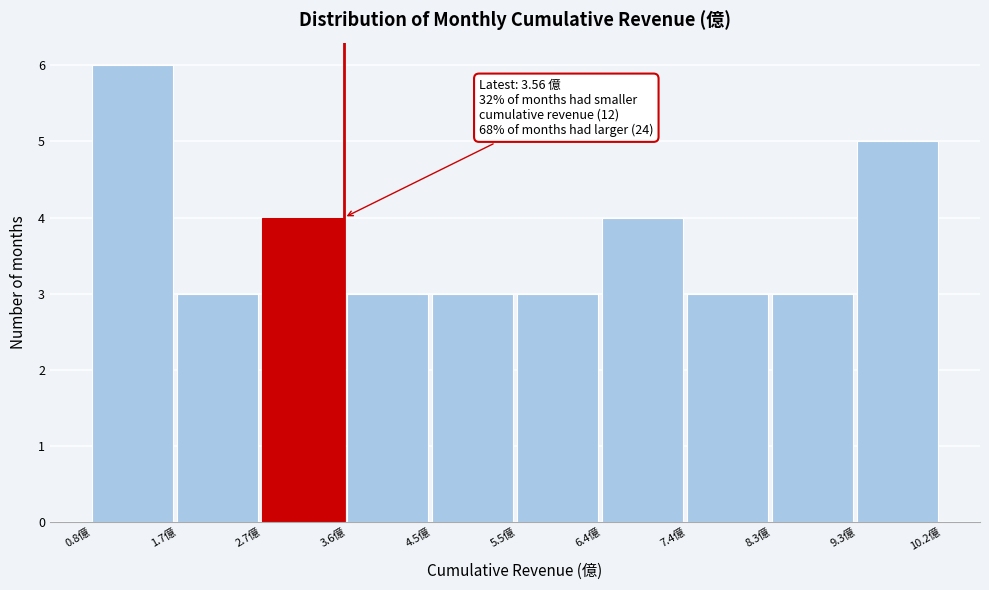

Over which range of the x-axis is the bar tallest?

0.8 to 1.7